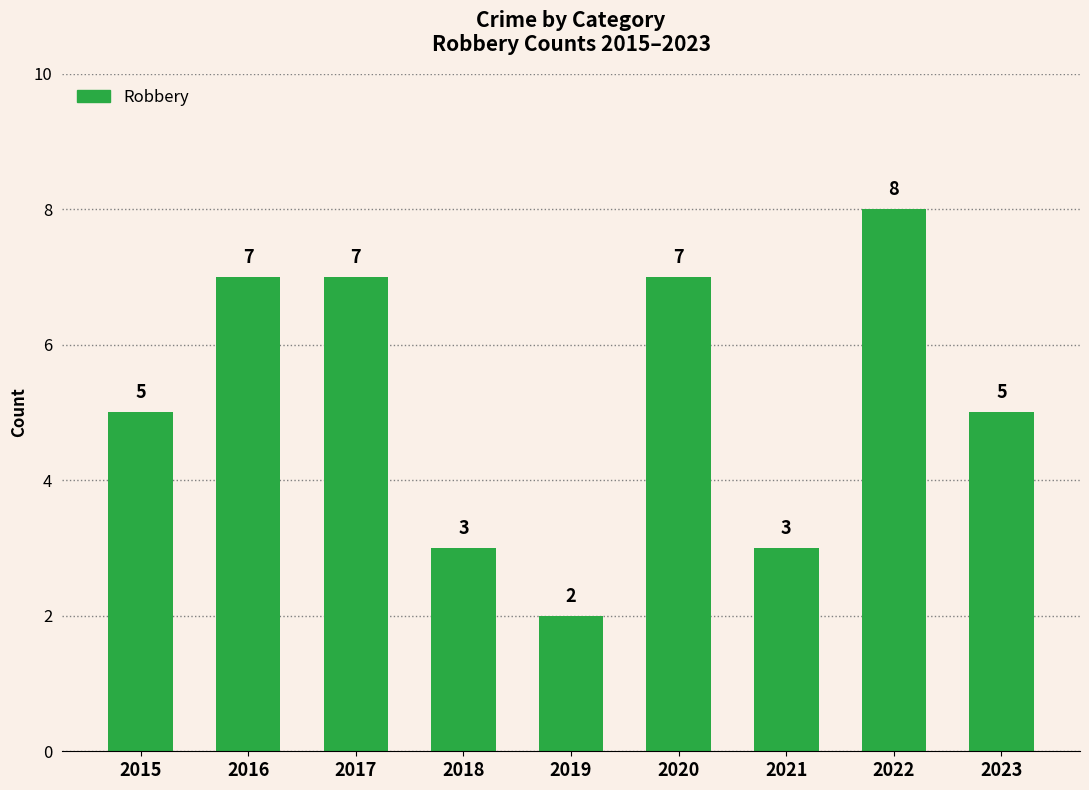

What is the value of the 7th bar from the left?

3